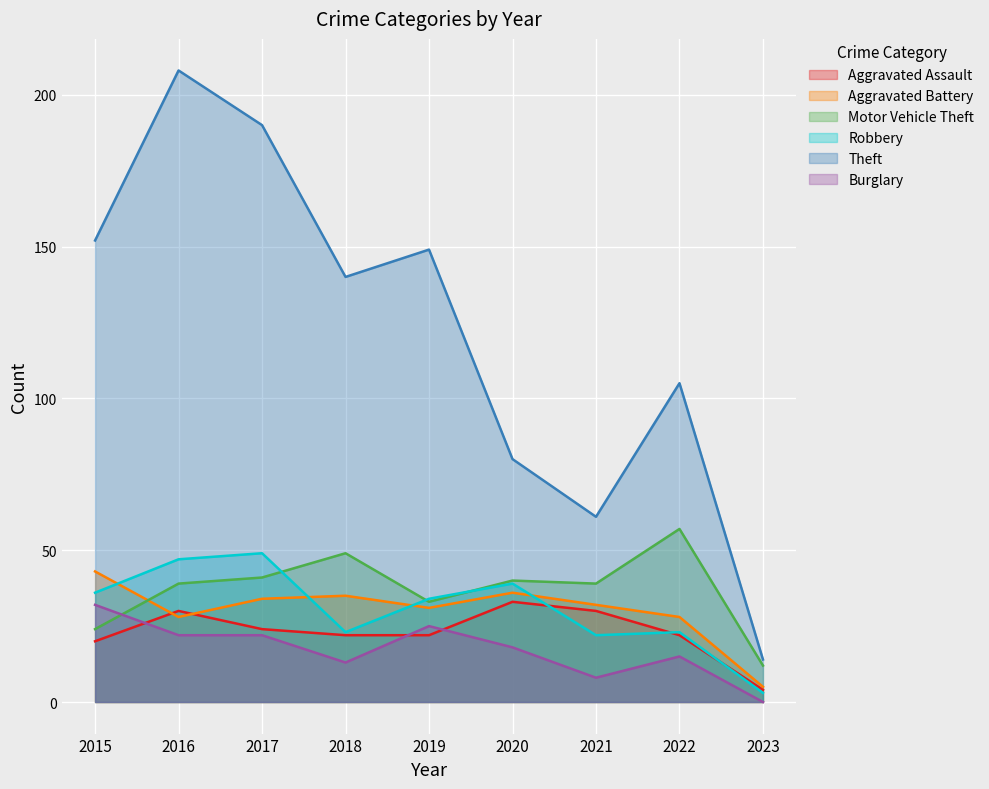

What is the average value of the Motor Vehicle Theft series?

37